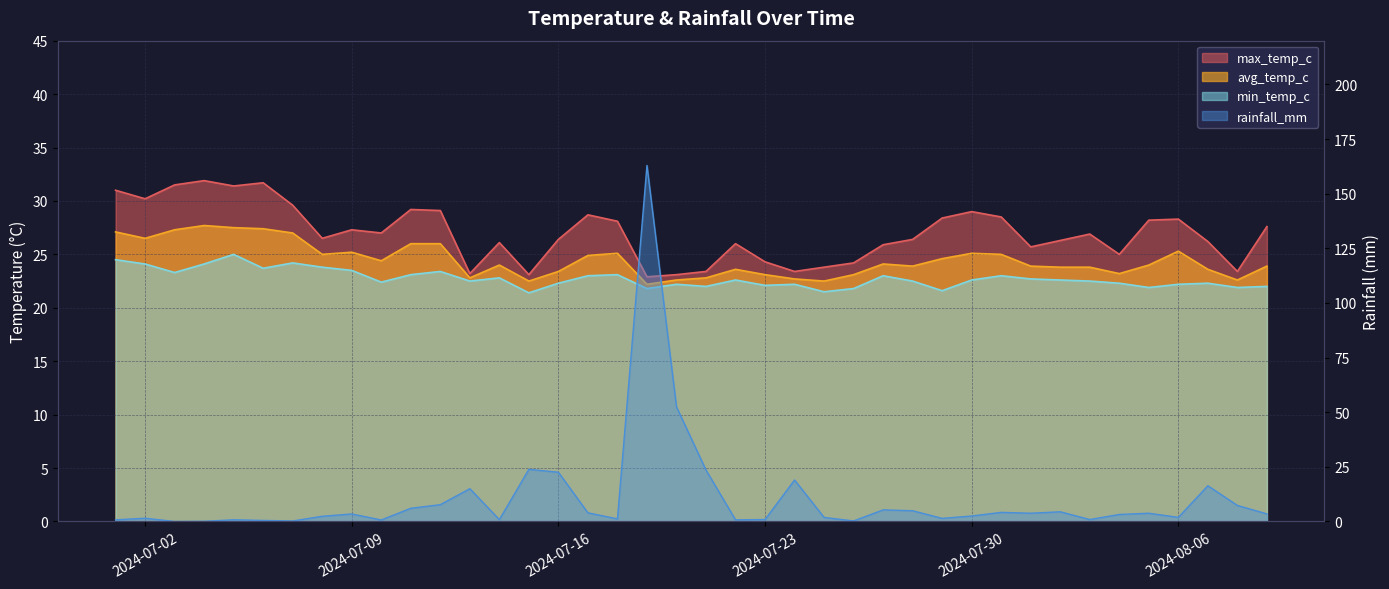

Read the min_temp_c value at 2024-08-07.

22.3